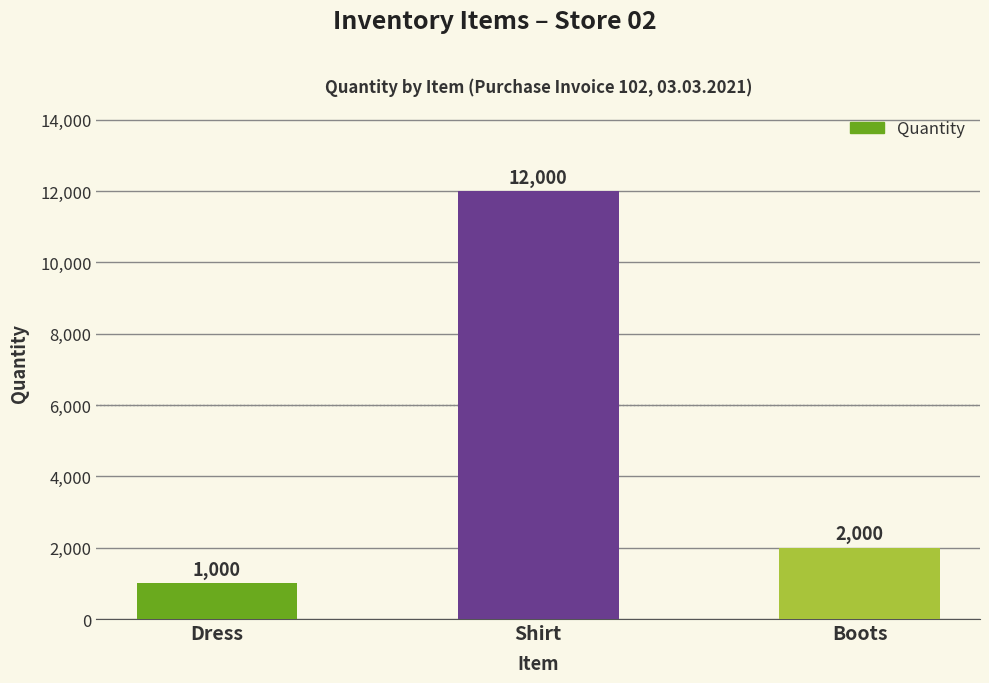

What is the label of the 3rd bar from the right?

Dress